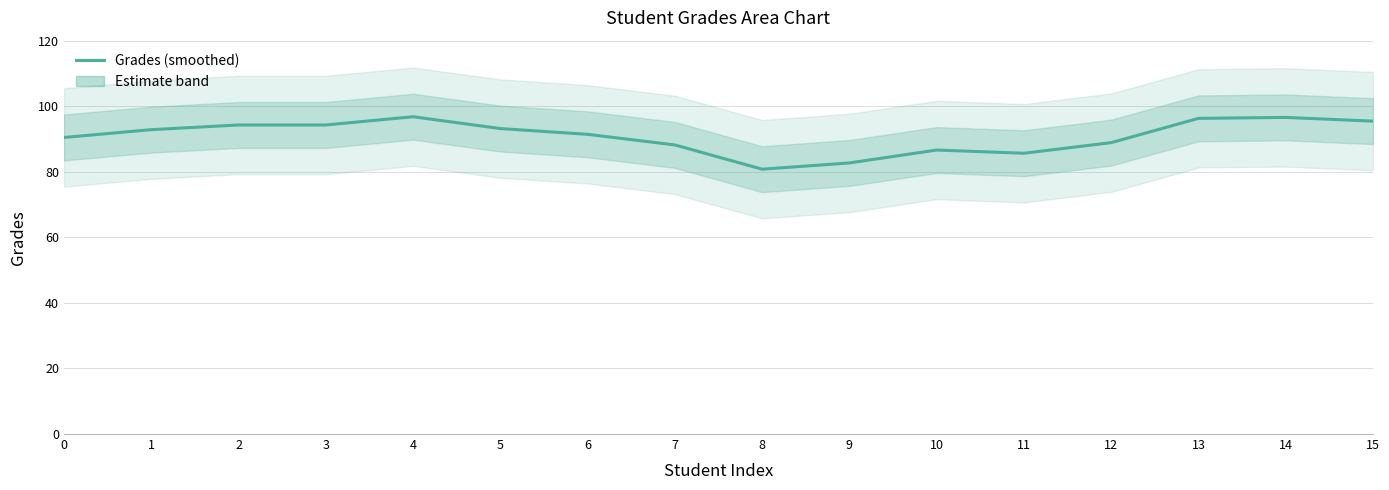

Reading left to right, extract all data points from this chart.

0=90.5	1=92.8	2=94.3	3=94.3	4=96.8	5=93.2	6=91.4	7=88.2	8=80.8	9=82.7	10=86.6	11=85.7	12=88.9	13=96.3	14=96.6	15=95.5